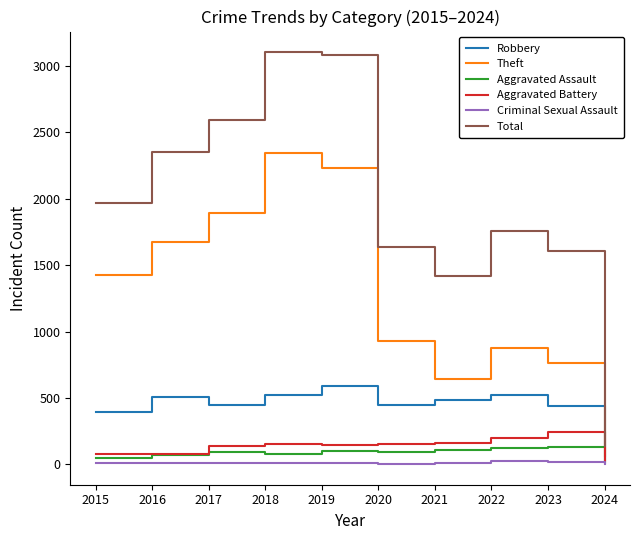

True or false: Aggravated Battery and Total intersect in this chart.

False